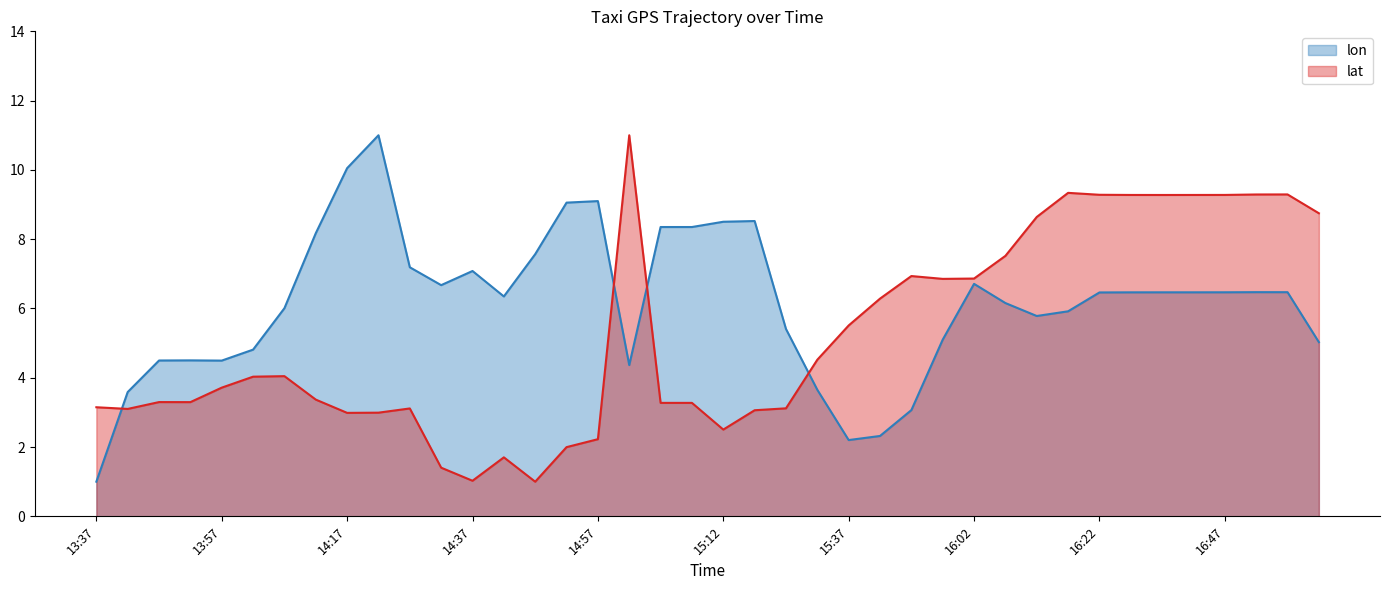

How many values in the lat series are below 4?

20